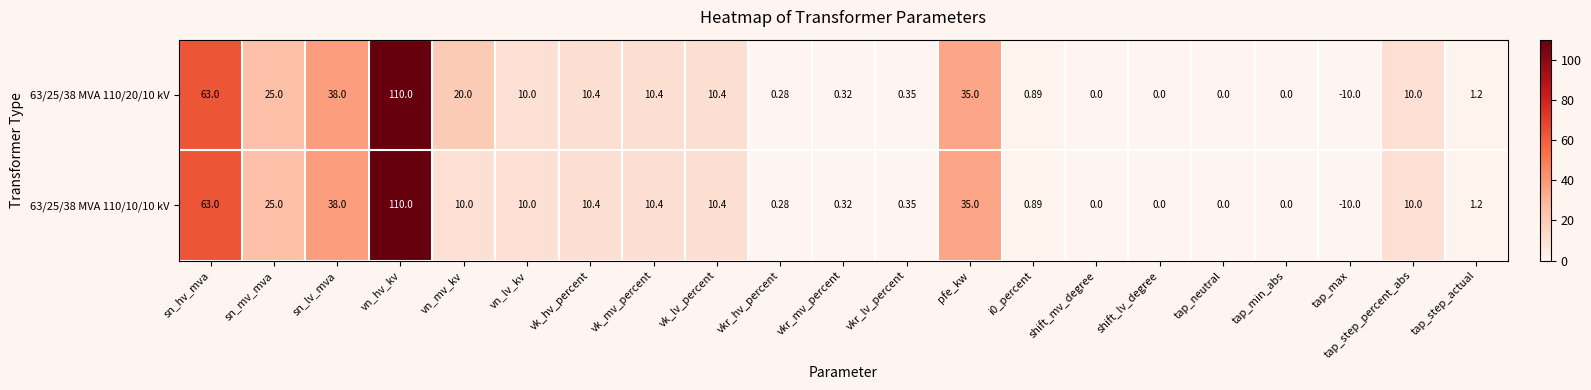

What is the maximum value shown in the chart?

110.0